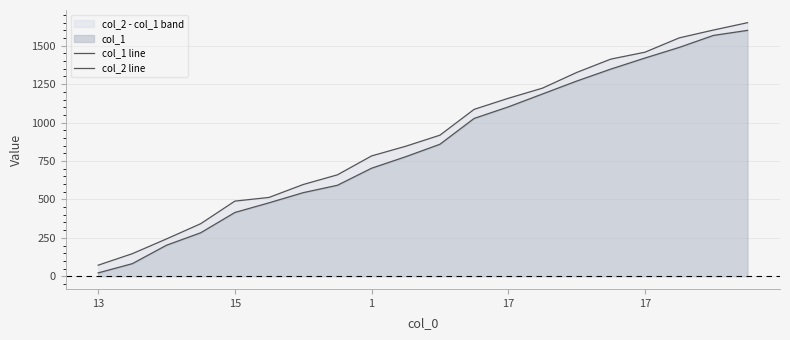

What is the smallest value displayed?

22